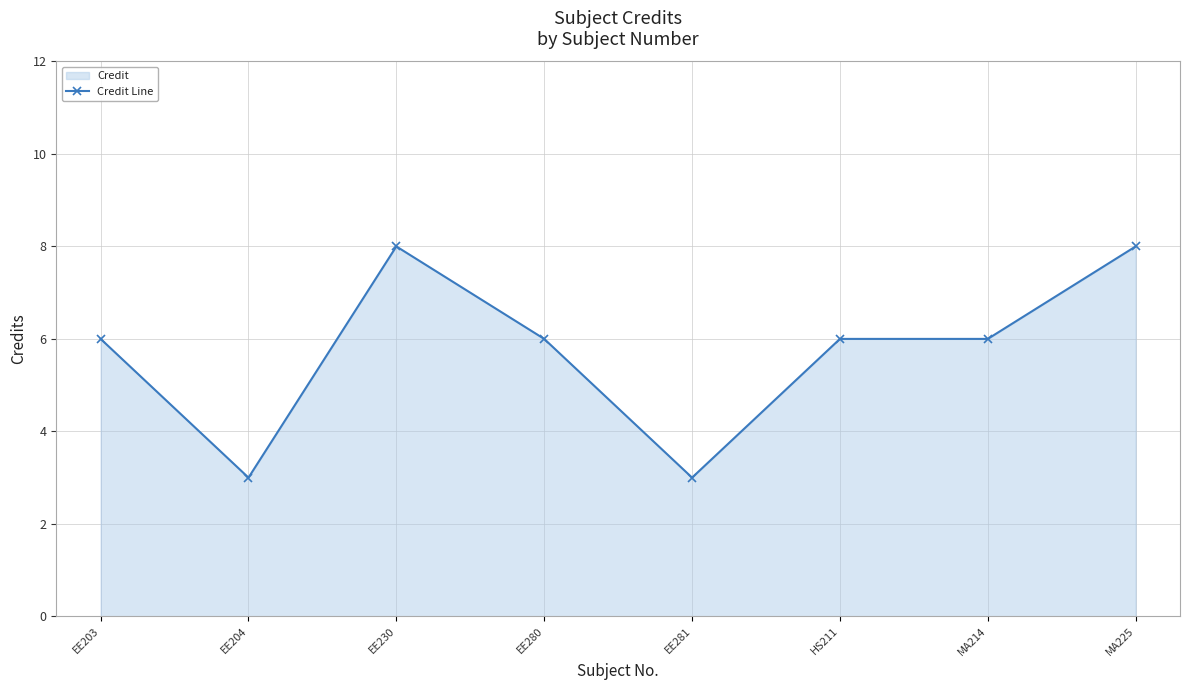

List the labels in order of value, largest first.

EE230, MA225, EE203, EE280, HS211, MA214, EE204, EE281